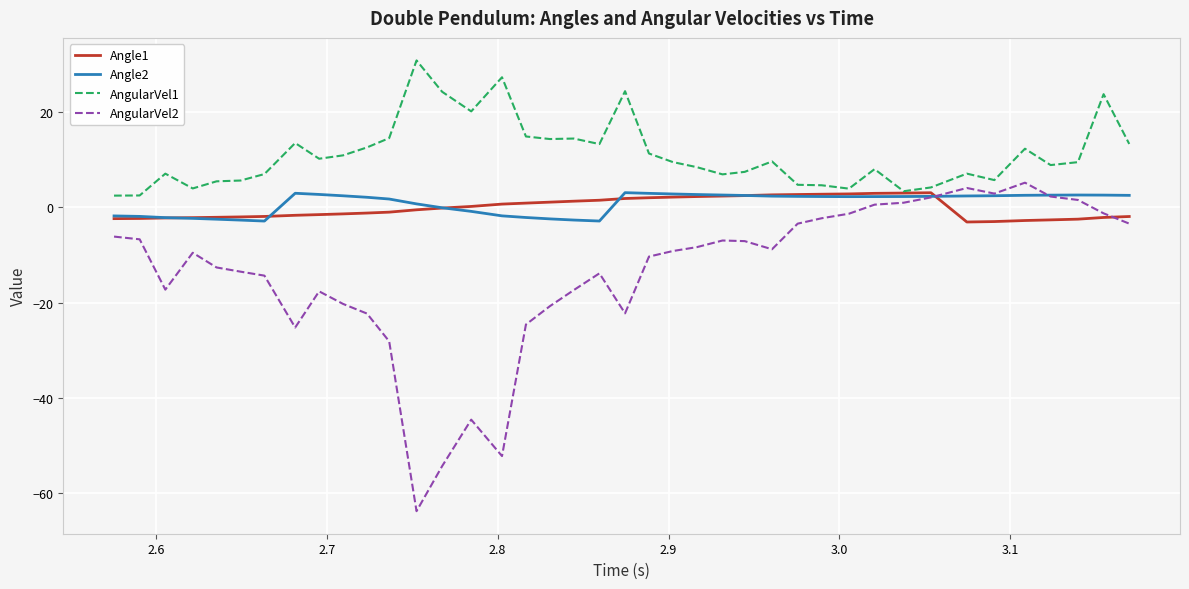

In AngularVel1, how many points are lower than both neighbors (excluding endpoints)?

10